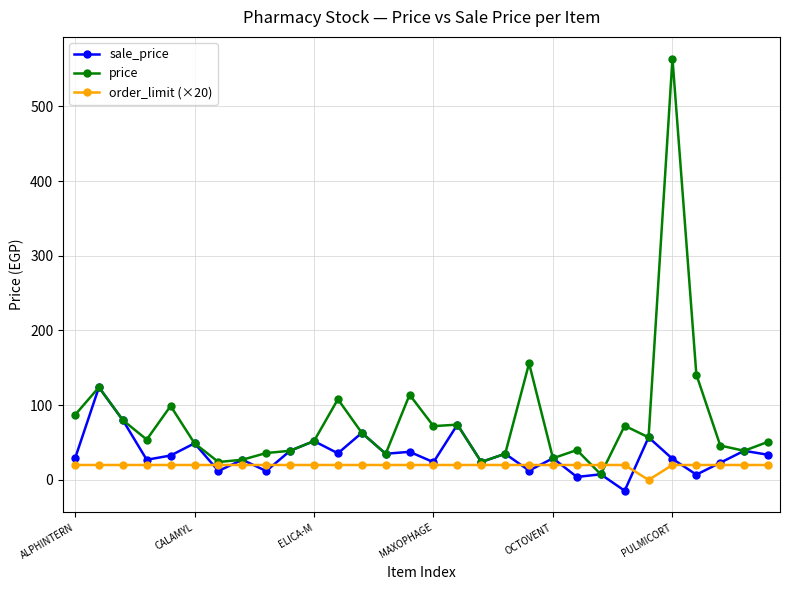

Which series has the largest total across all categories?

price